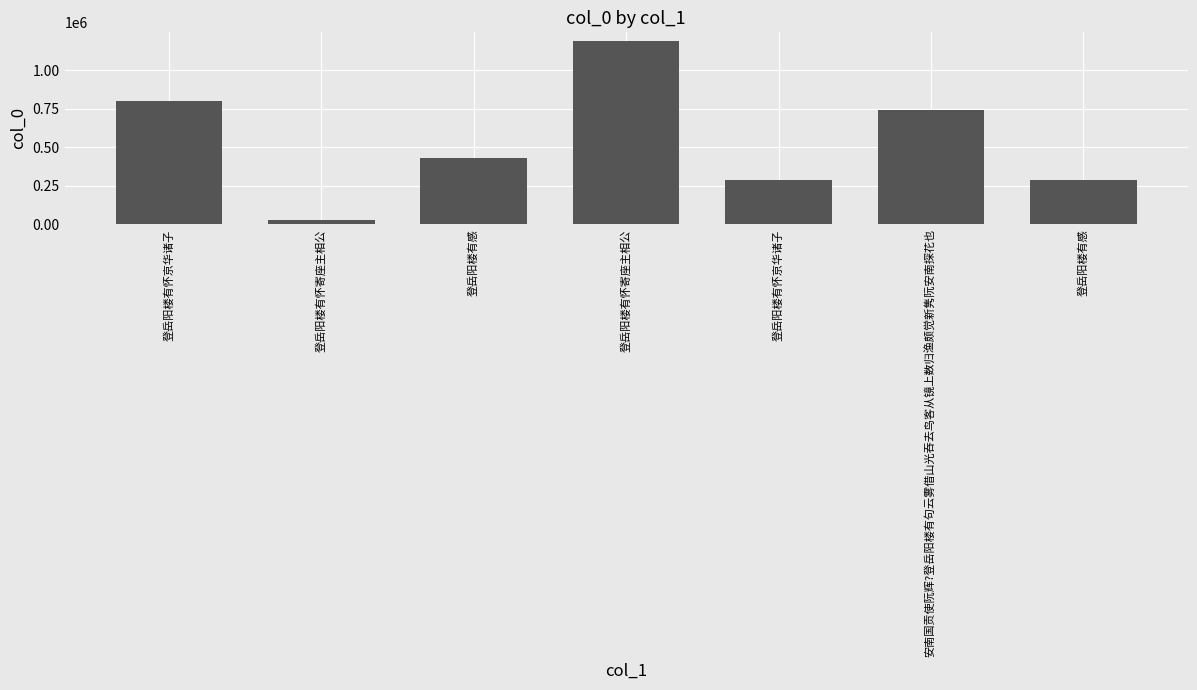

What is the sum of the values at 登岳阳楼有怀寄座主相公 and 登岳阳楼有怀京华诸子?

1992984